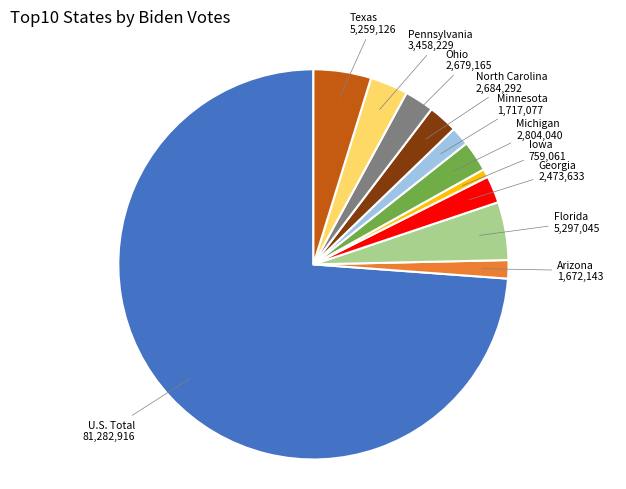

Is there a majority slice in this chart?

Yes